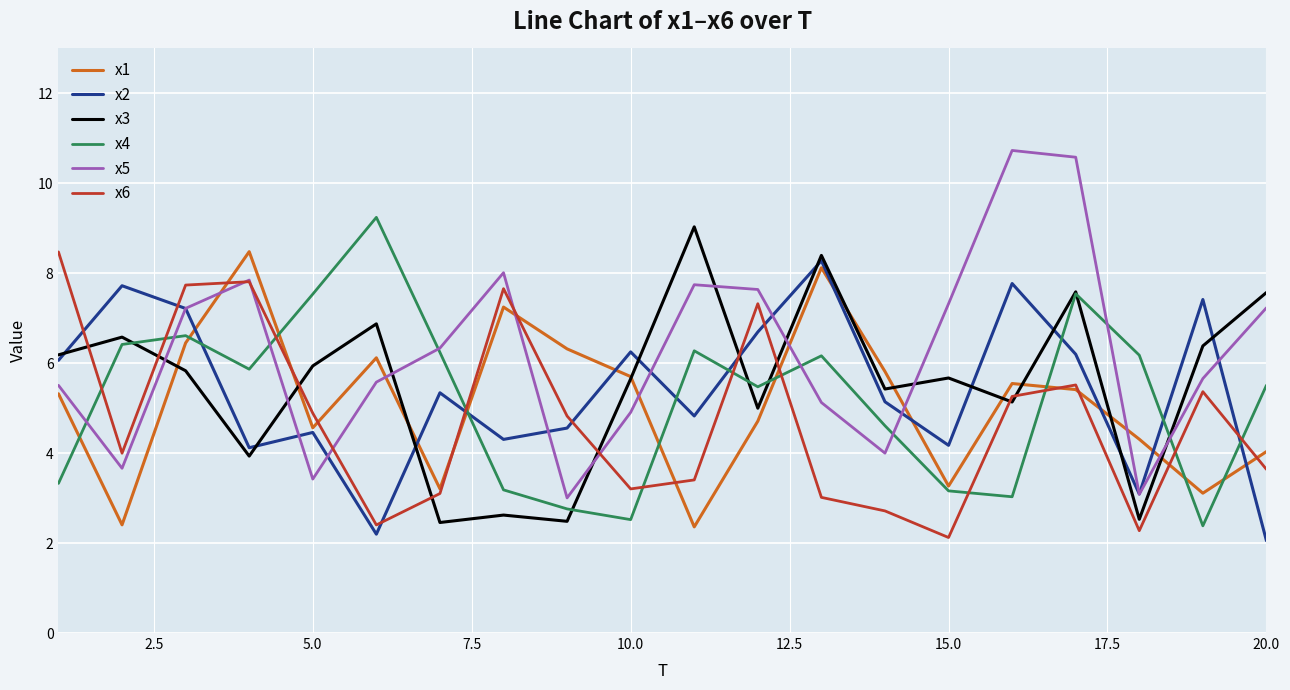

In x2, how many points are higher than both neighbors (excluding endpoints)?

7